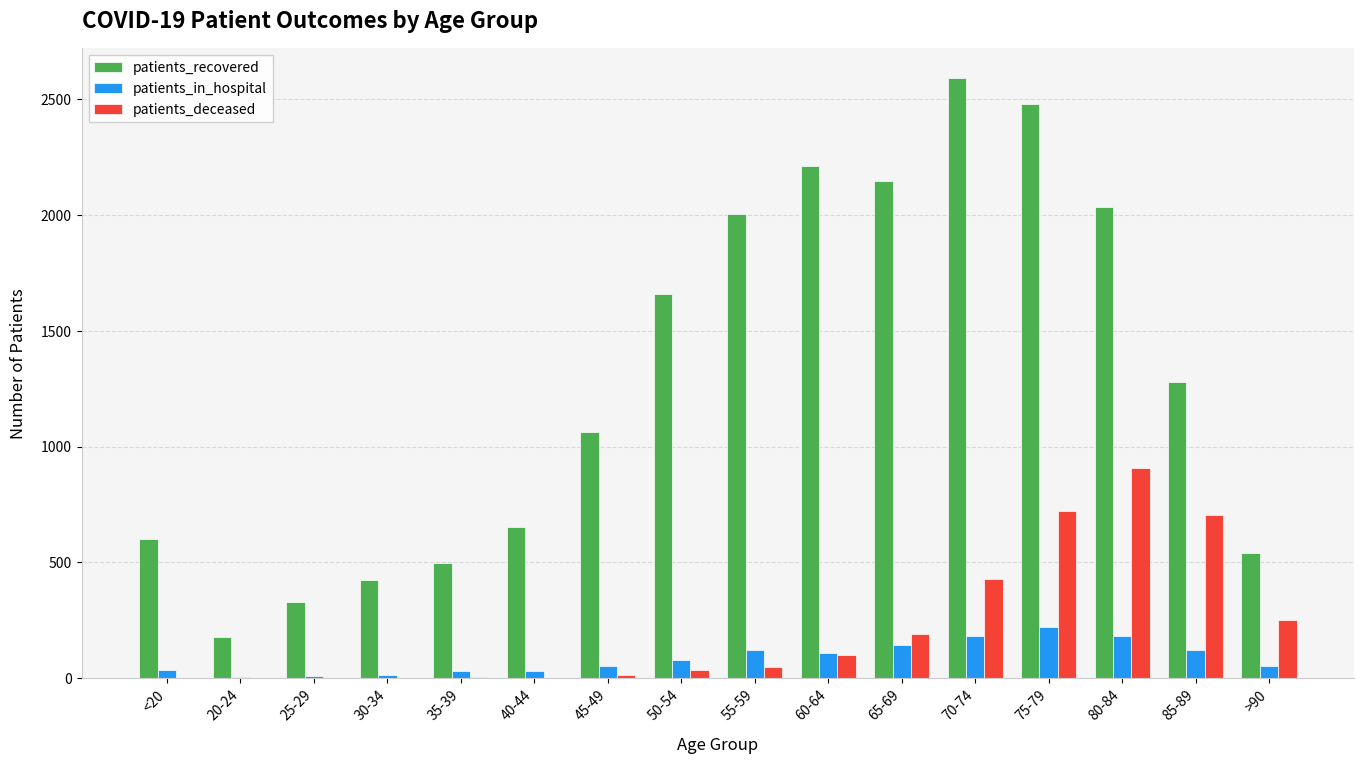

Which series changed the most between 60-64 and 75-79?

patients_deceased